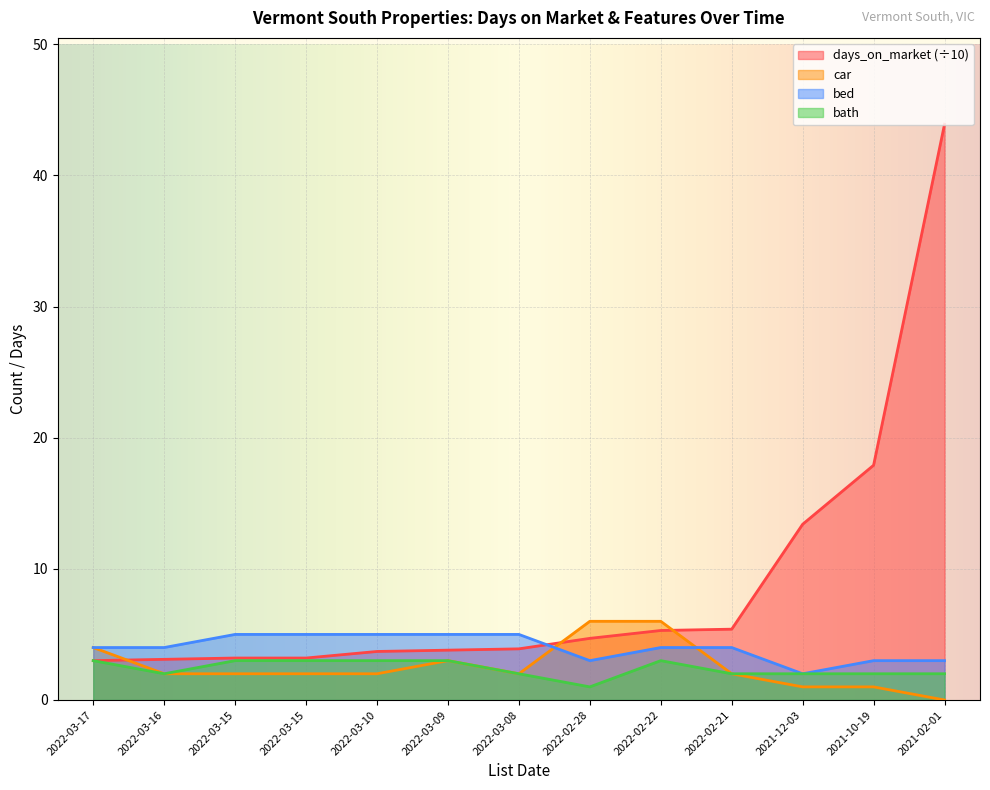

What is the value of the bath point at the 12th from the left?

2.0